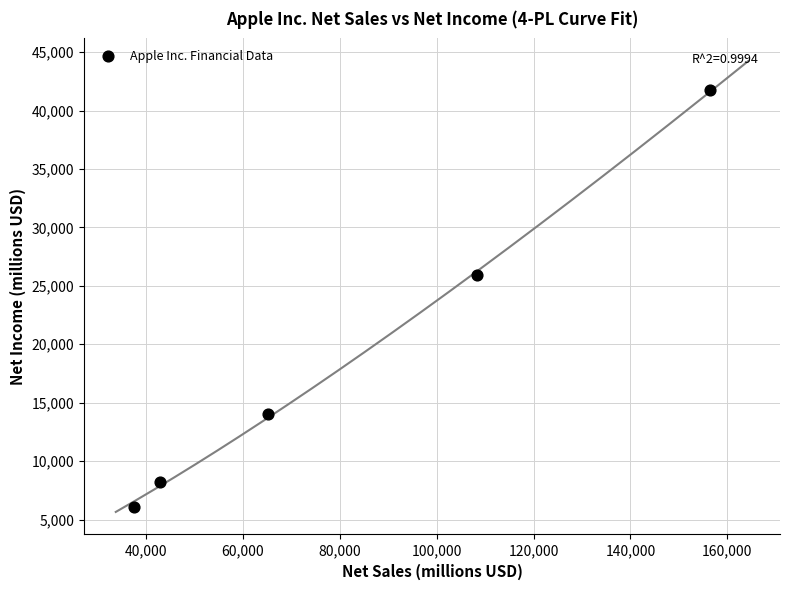

What Y value in the scatter plot is closest to 23926?

25922